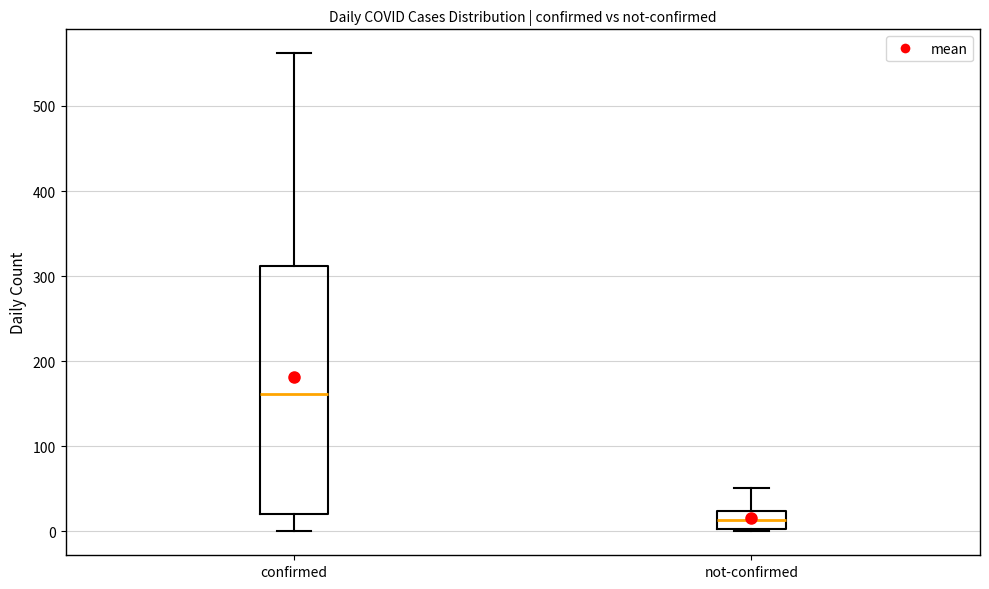

Reading left to right, transcribe this box plot: for each box, give where its median line is, the range the box spans, and where its two whiskers end, as read against the y-axis. The values are not printed on the chart, so give them approximately, as read against the axis.

confirmed: median 160, box 20 to 310, whiskers 0 to 560
not-confirmed: median 10, box 0 to 20, whiskers 0 to 50